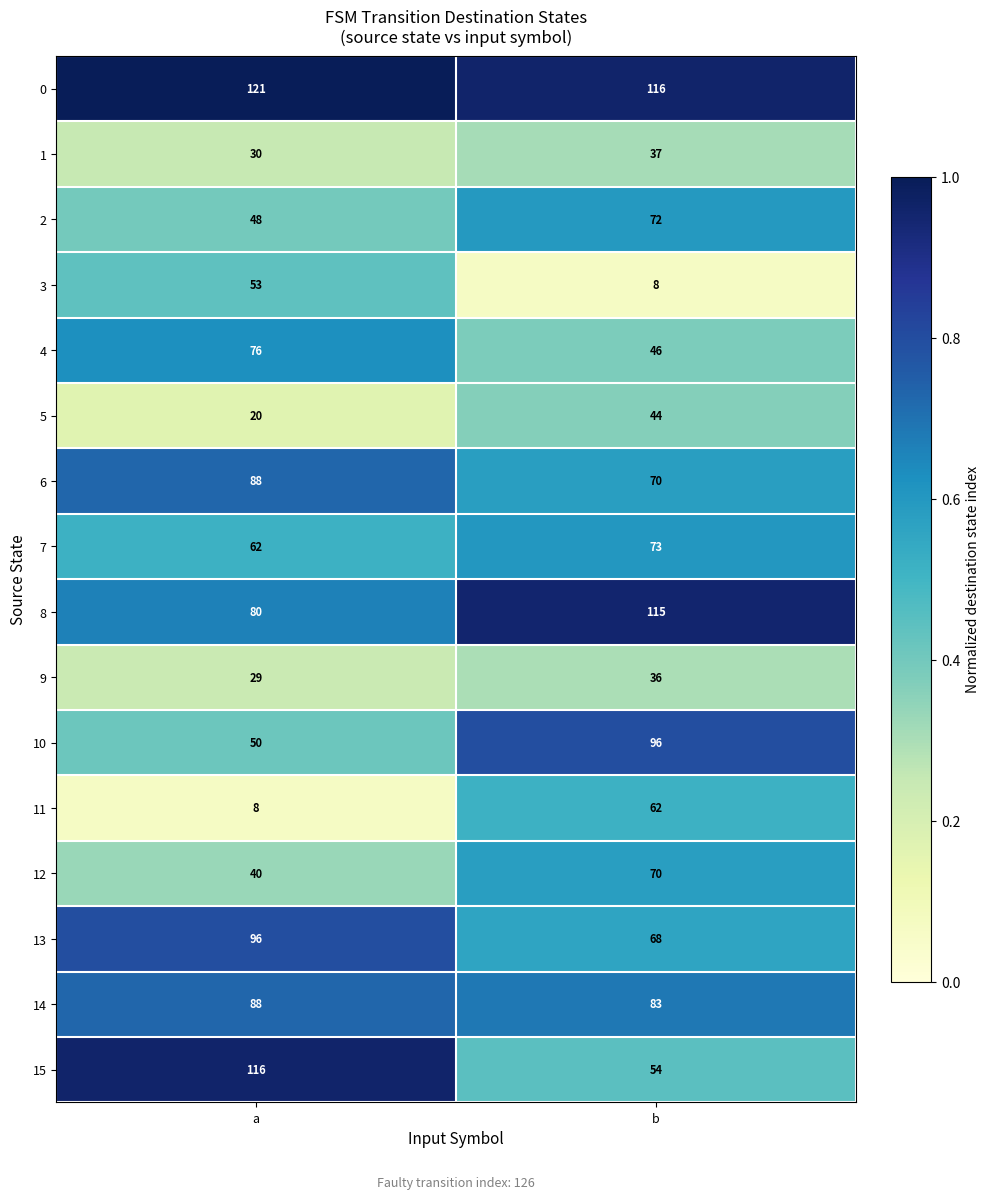

What is the approximate value of 14 at b?

83